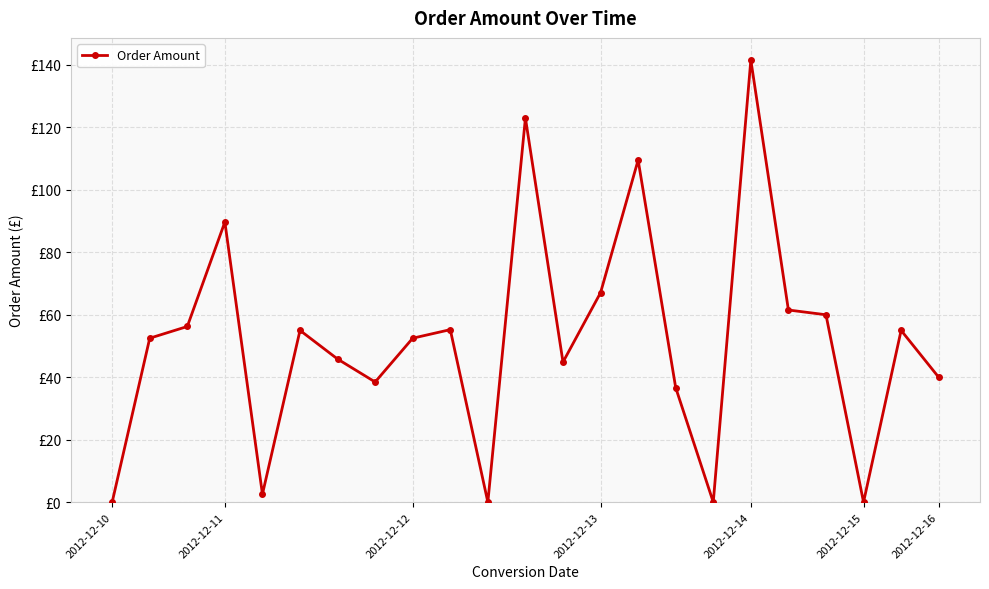

Rank the categories by value from highest to lowest.

17, 11, 14, 2012-12-13, 13, 18, 19, 2012-12-12, 9, 2012-12-15, 21, 2012-12-11, 8, 2012-12-16, 12, 22, 7, 15, 2012-12-14, 2012-12-10, 10, 16, 20